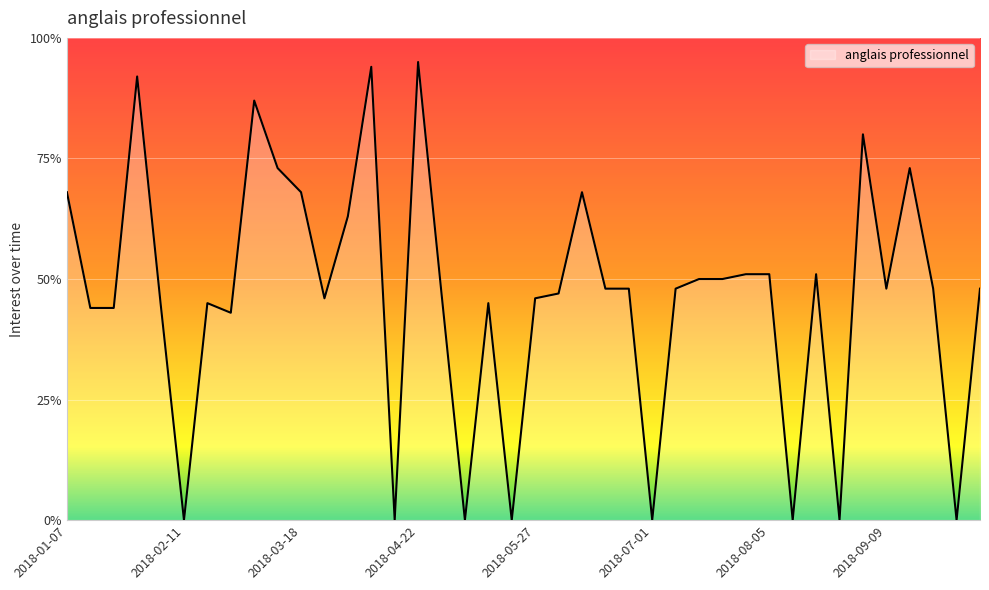

What is the difference between the maximum and minimum values?

95